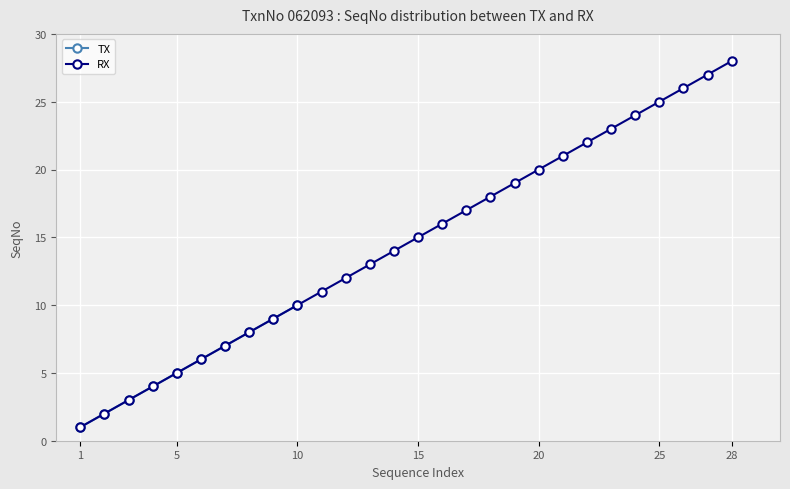

What is the ratio of the value at 27 to the value at 1?

27.0